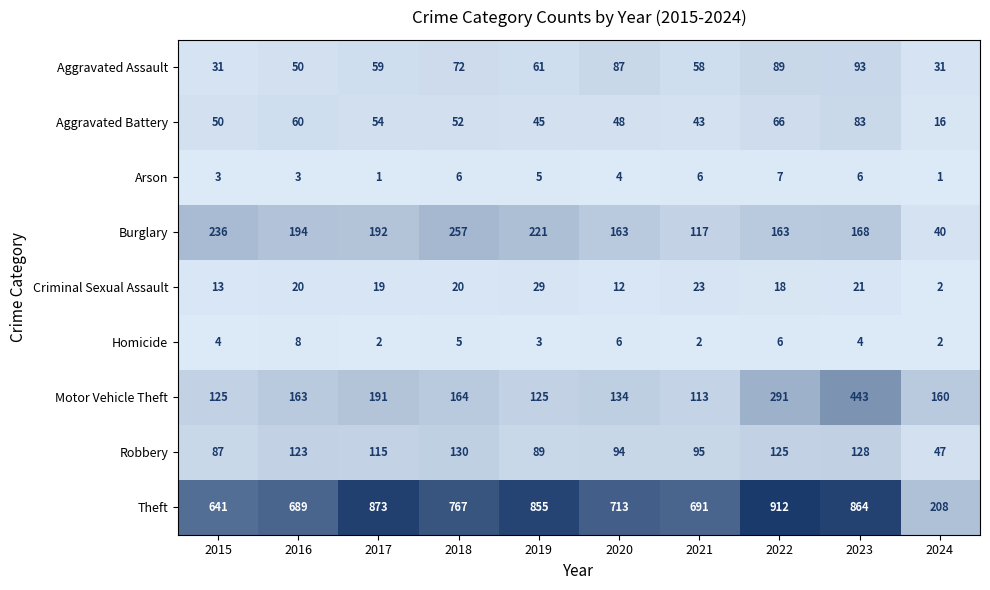

Which series changed the most between 2016 and 2018?

Theft